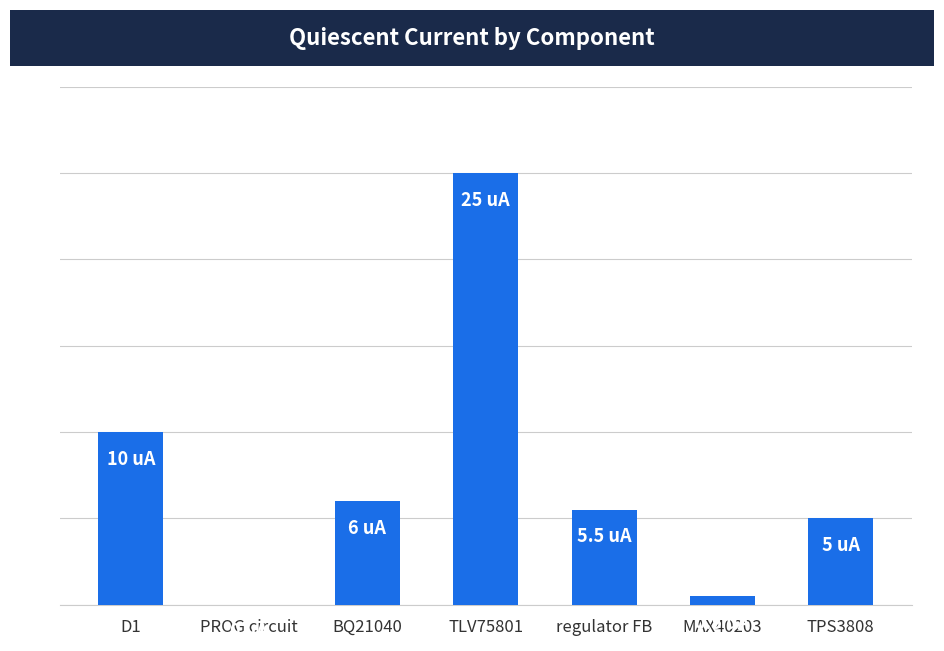

The chart shows a value of 0.0 at PROG circuit. True or false?

True